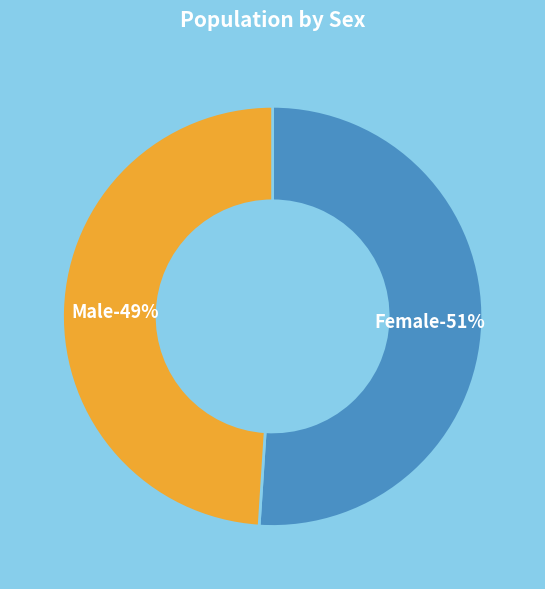

Does any single category account for the majority?

Yes